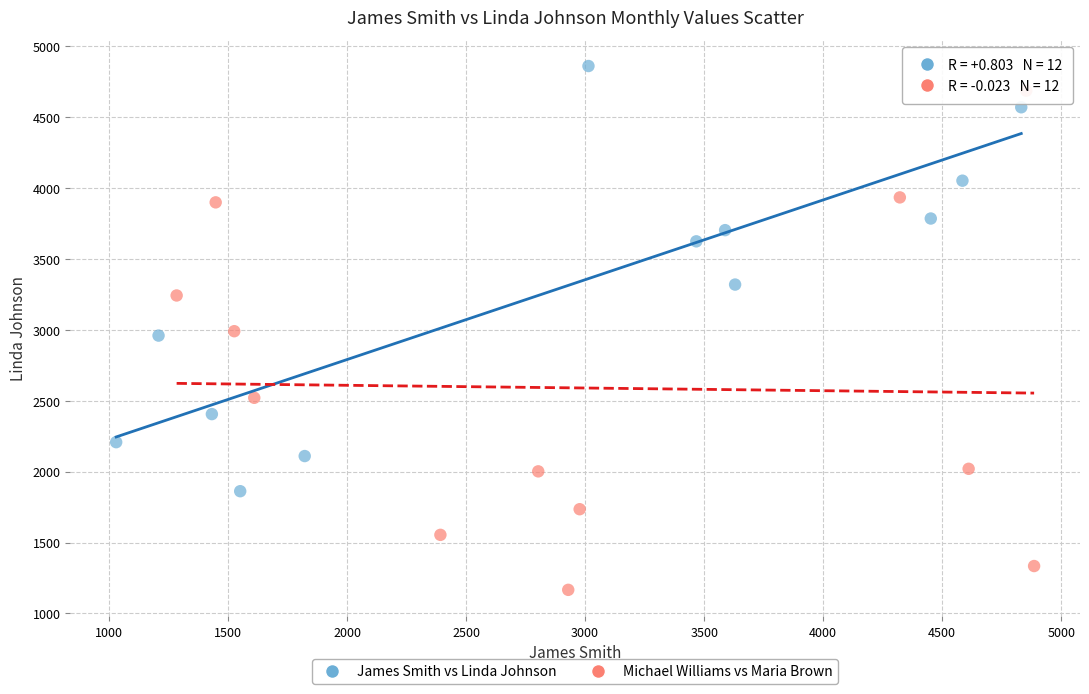

Which series has the widest spread of Y values?

Michael Williams vs Maria Brown